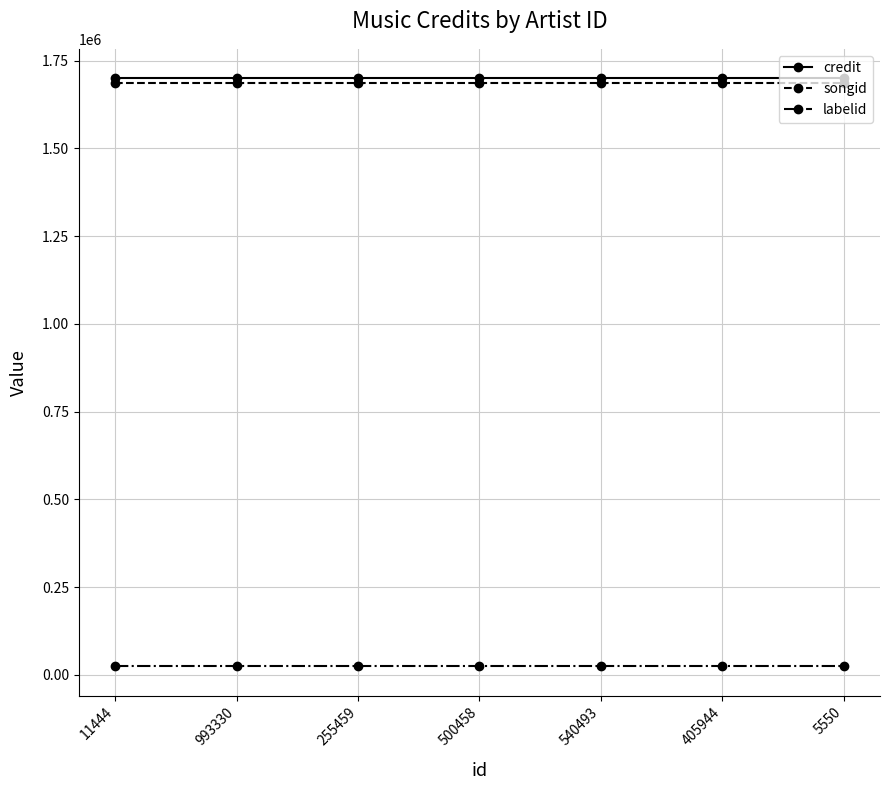

Reading right to left, list all the values displayed in this chart.

credit: 1700199	1700199	1700199	1700199	1700199	1700199	1700199
songid: 1687708	1687708	1687708	1687708	1687708	1687708	1687708
labelid: 23981	23981	23981	23981	23981	23981	23981